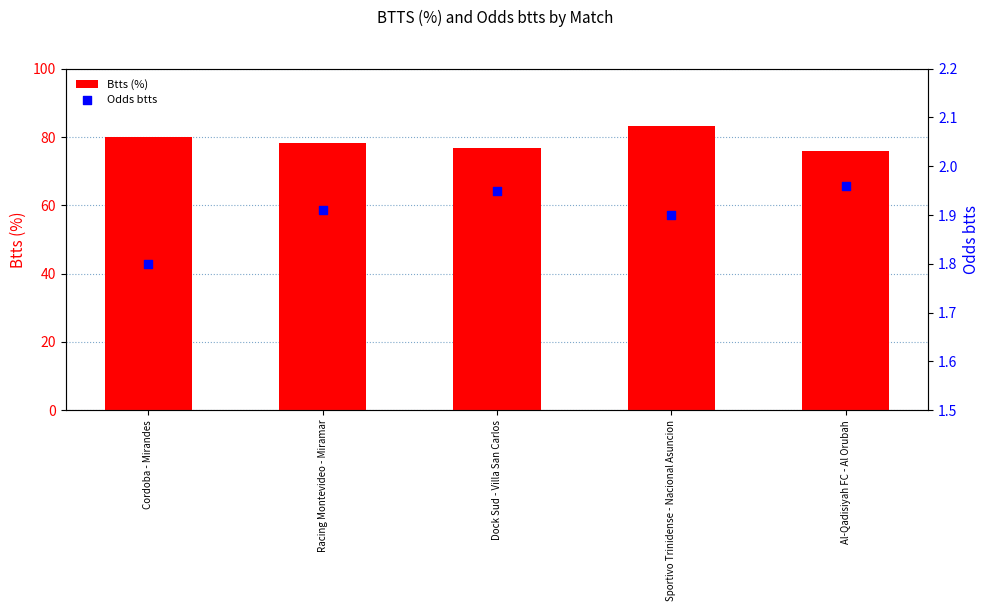

Which series contains the lowest Y value?

Odds btts